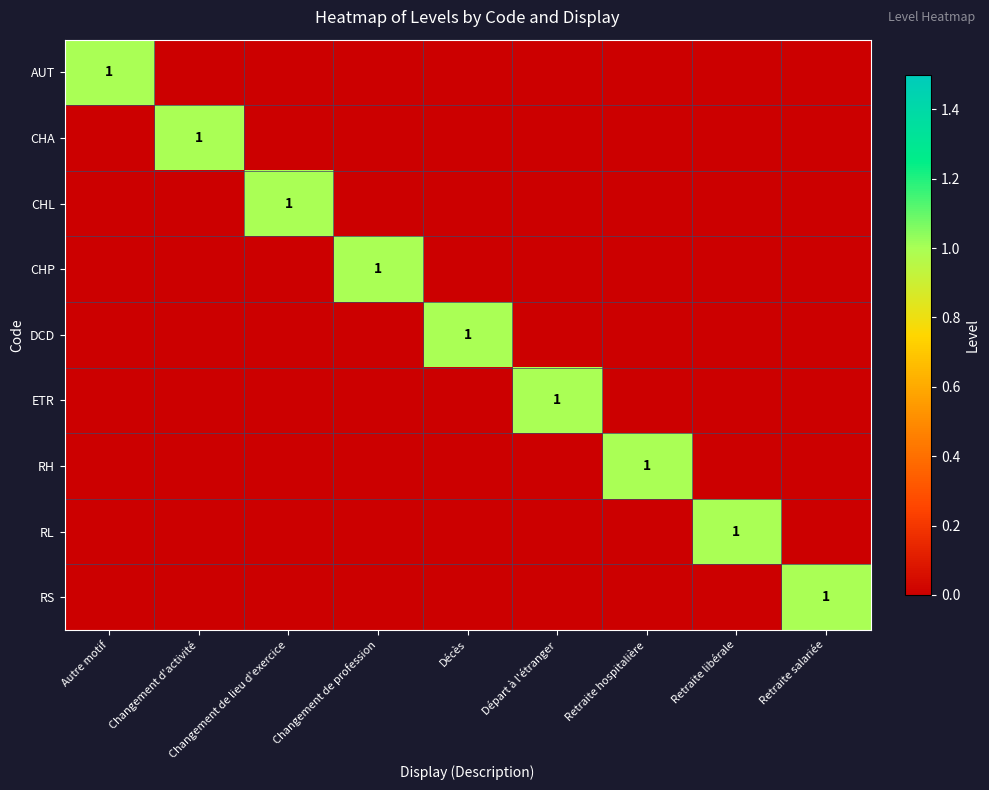

The value of ETR at Départ à l'étranger is 1. True or false?

True